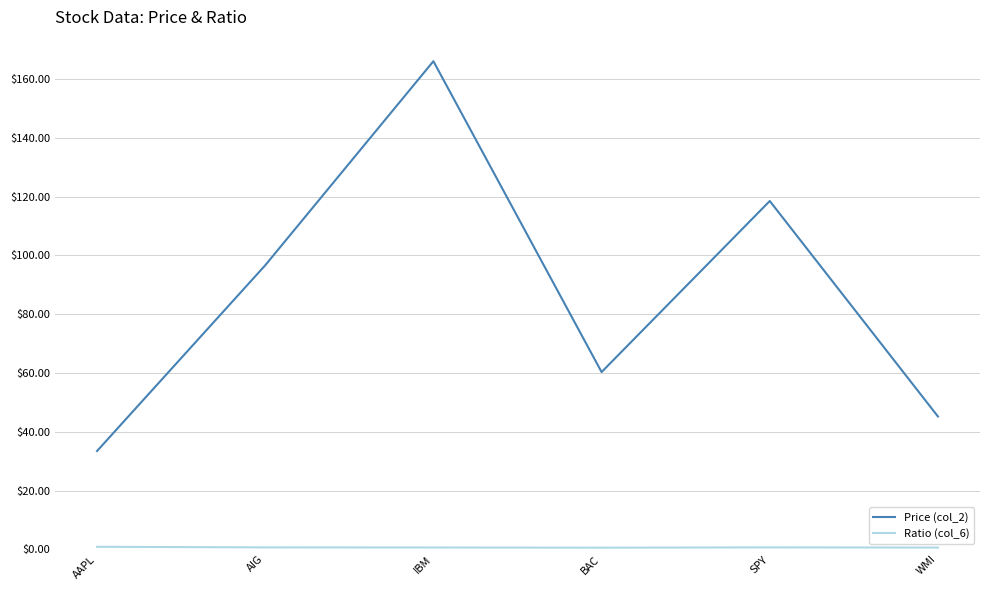

The Price (col_2) series shows 45.2 at WMI. True or false?

True